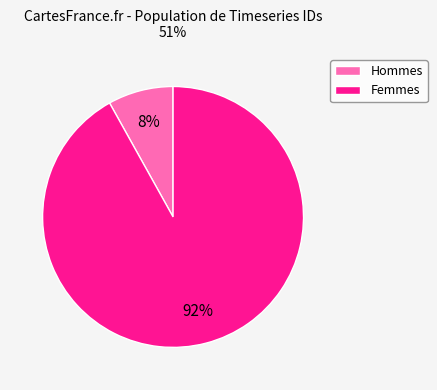

To the nearest percent, what is the difference between the largest and smallest slice percentages?

84%